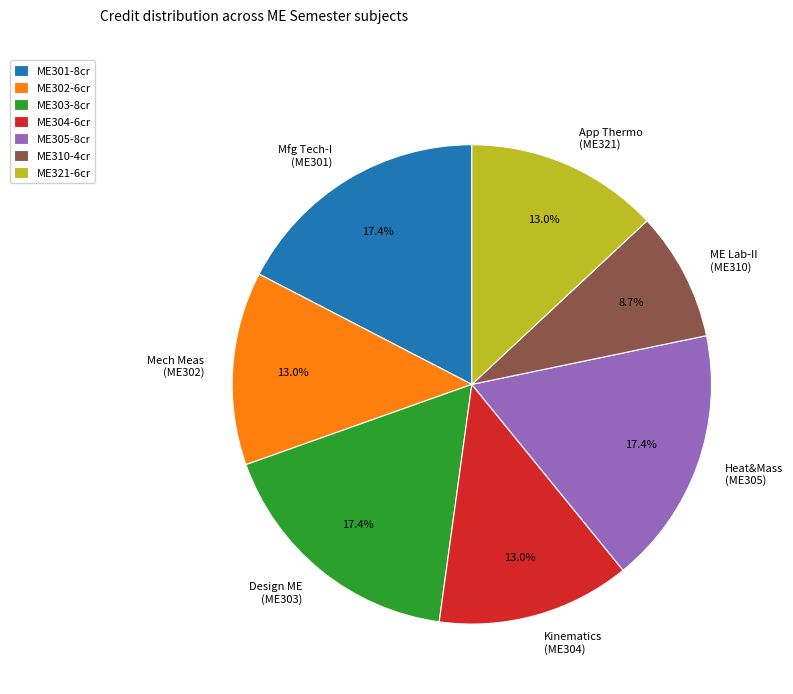

What is the total percentage of Design ME (ME303) and App Thermo (ME321)?

30.4%